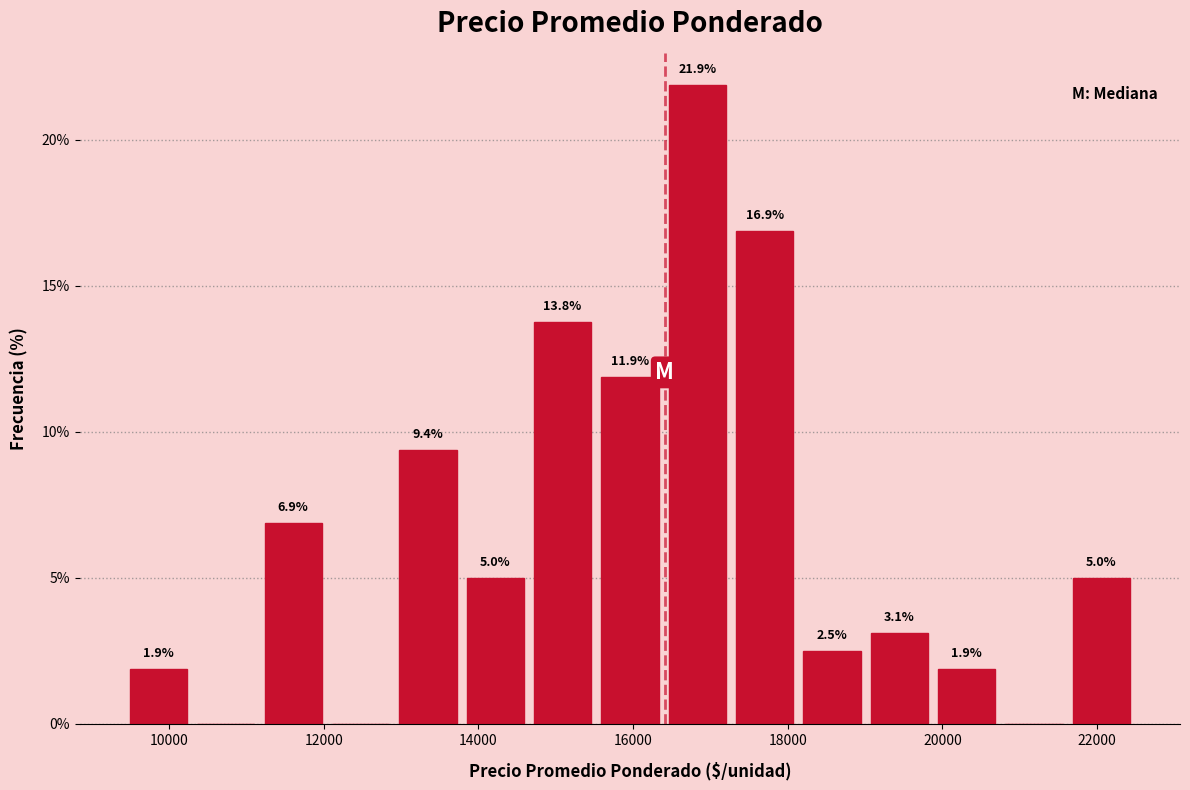

Over which range of the x-axis is the bar tallest?

16400 to 17200